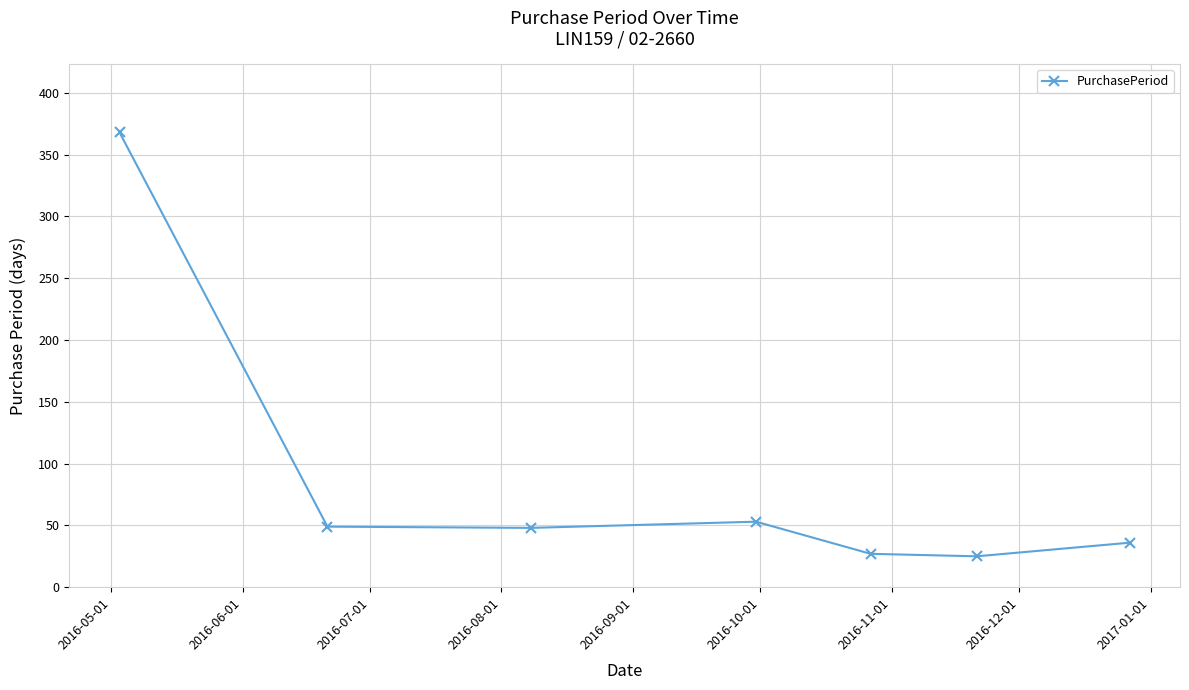

What is the value of the 5th point from the left?

27